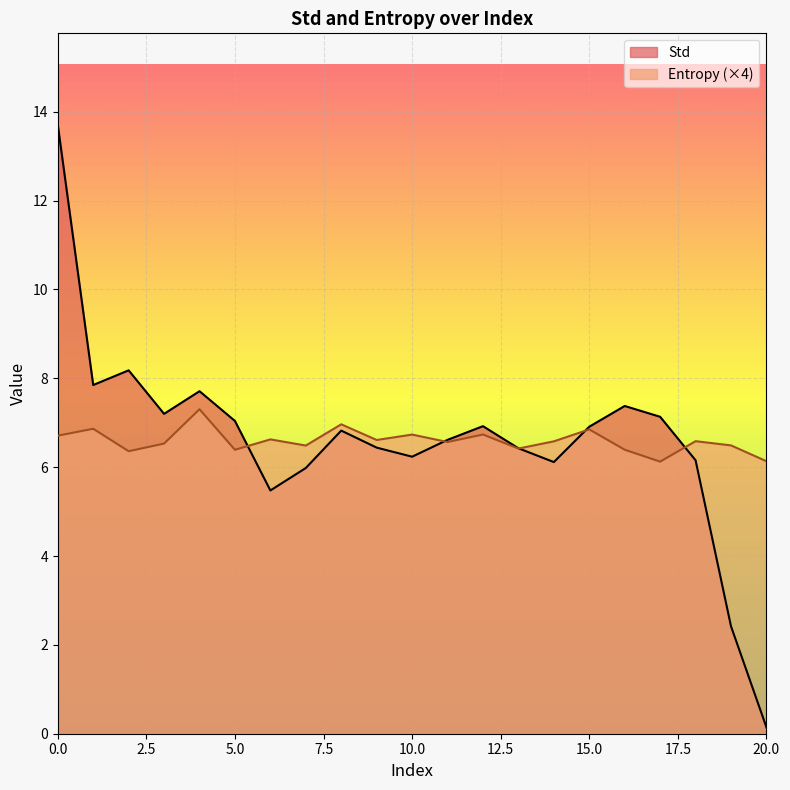

What is the spread (max minus min) of values at 7?

0.5